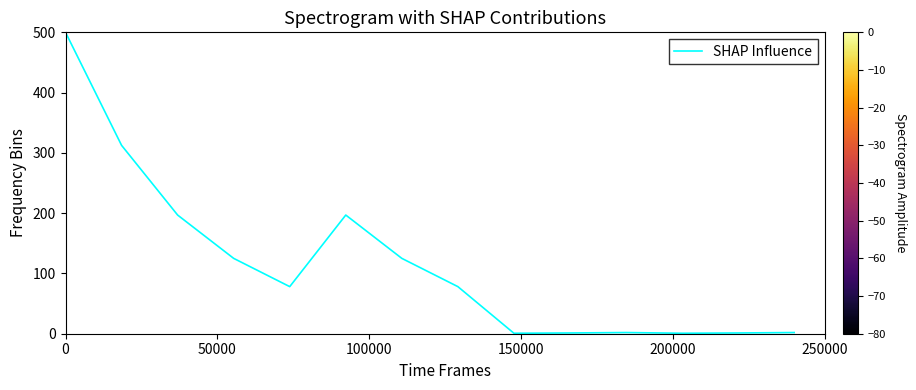

What is the greatest value displayed?

500.0